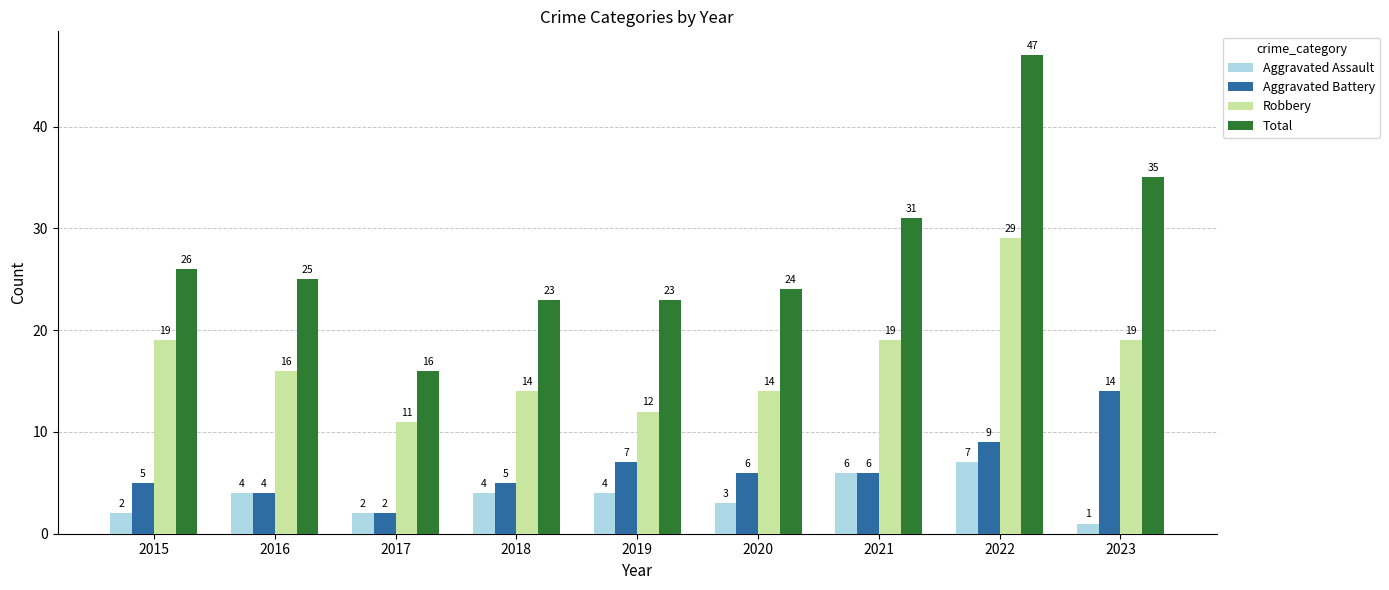

At how many categories does at least one series exceed 41?

1